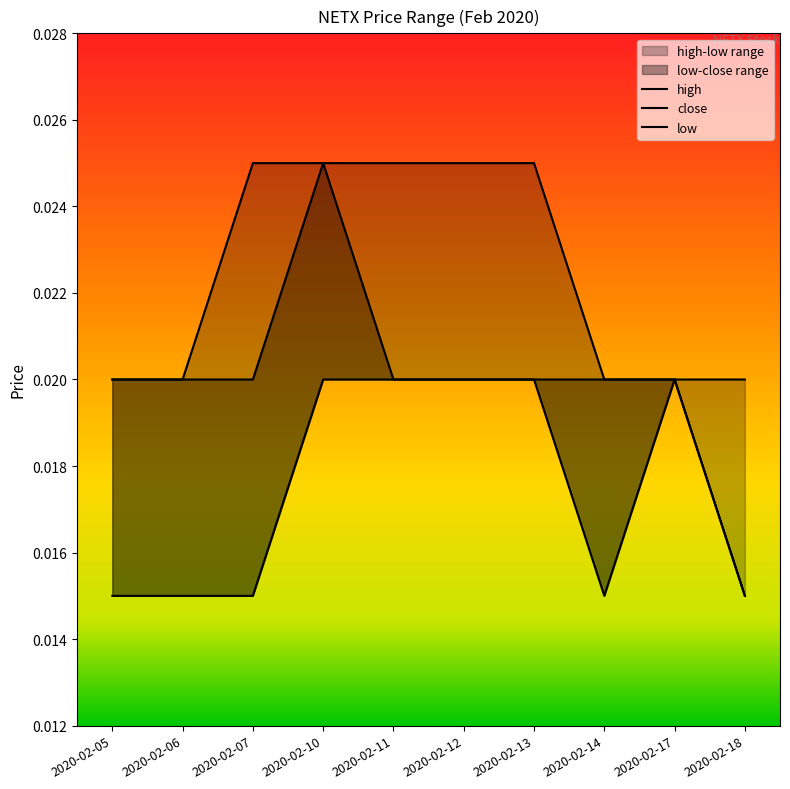

At how many categories does at least one series exceed 0?

10